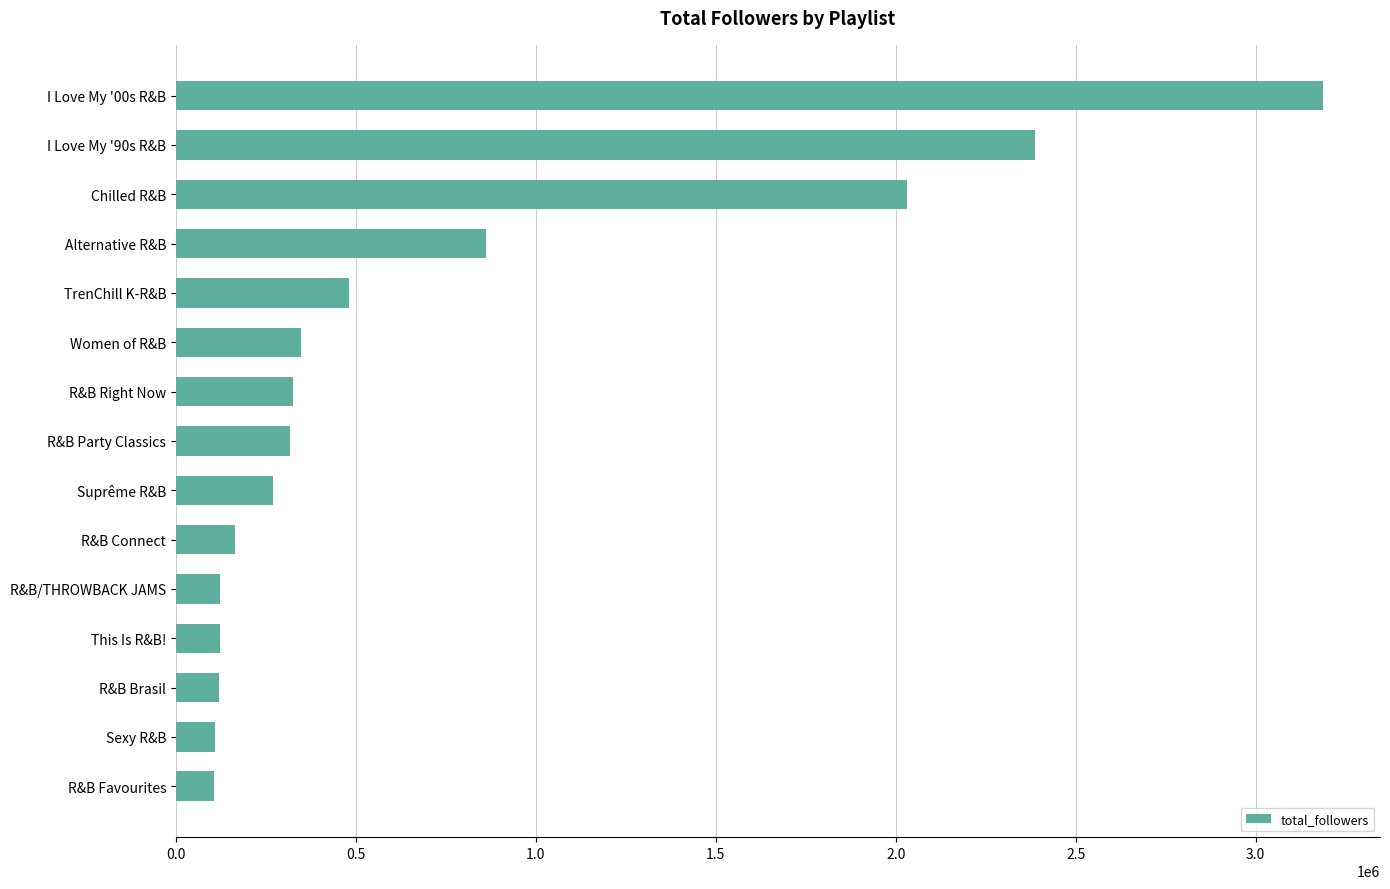

What is the minimum value shown in the chart?

106906